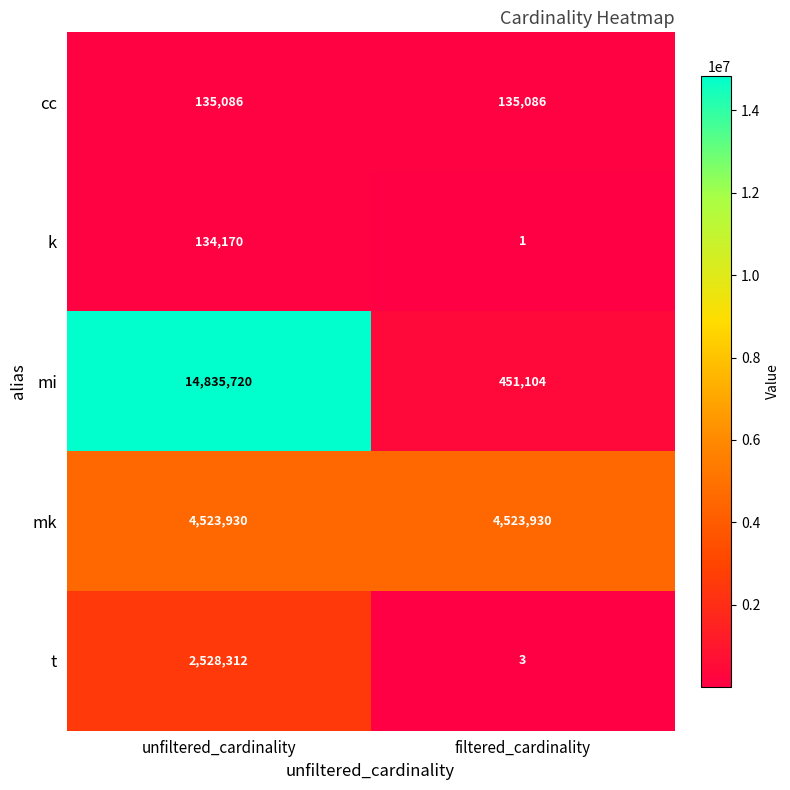

What is the approximate value of t at filtered_cardinality?

3